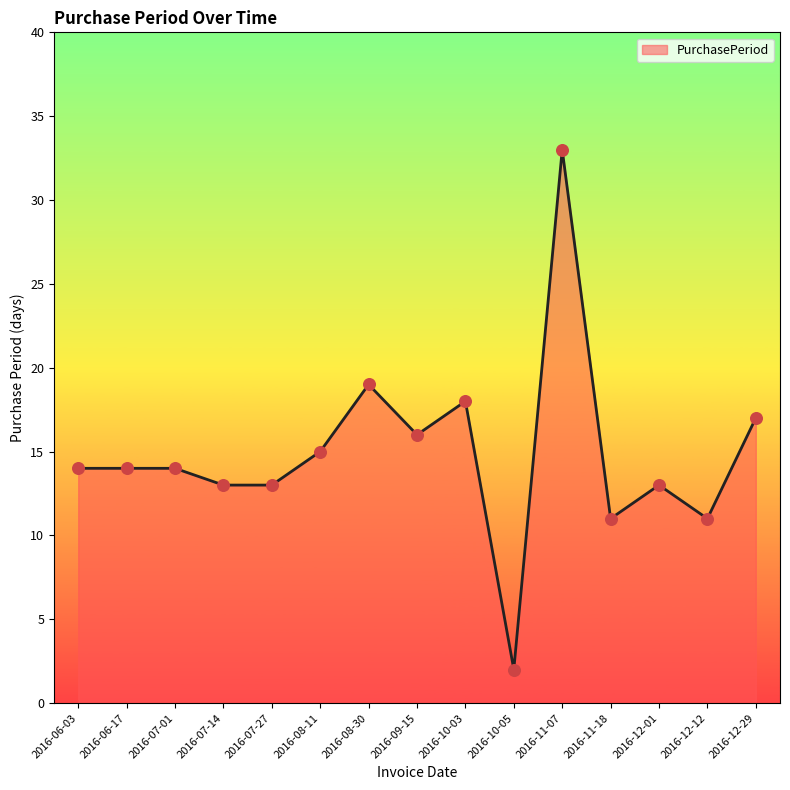

Which has a higher value, 2016-06-03 or 2016-10-03?

2016-10-03